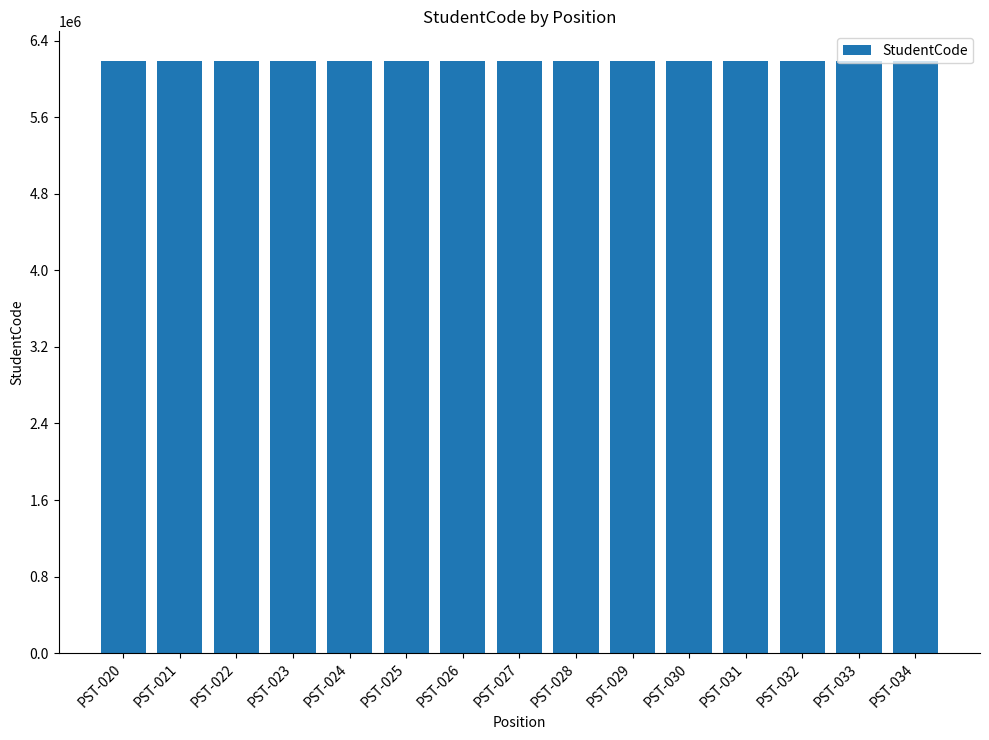

What is the sum of all values?

92820774